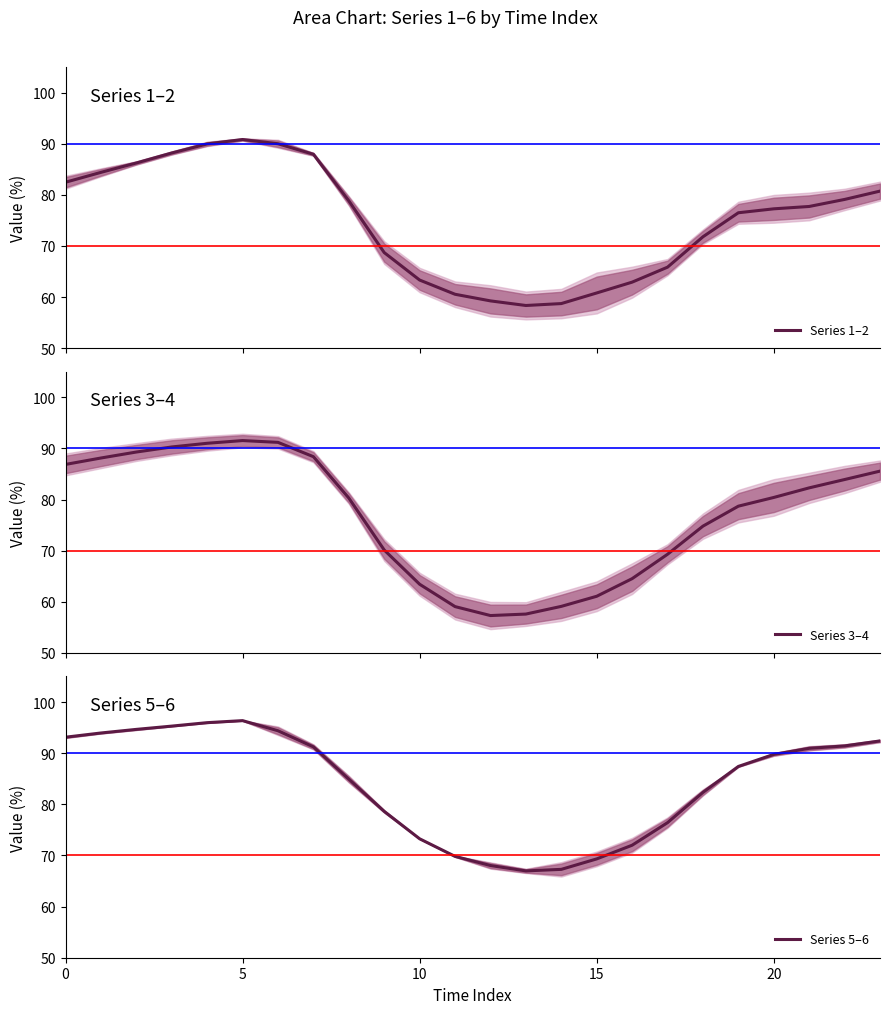

True or false: Series 3–4 has a value of 92.9 at 15.

False